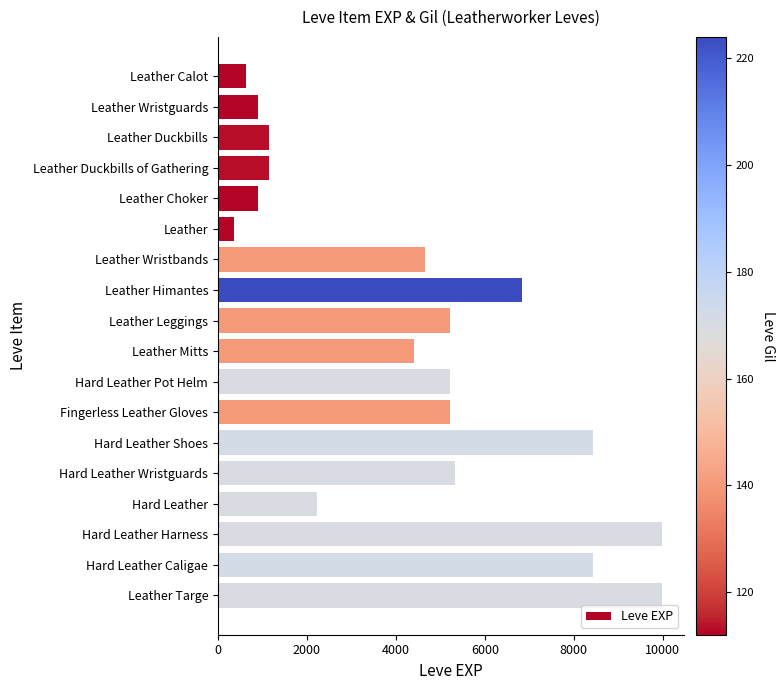

How many values are below 5220?

9